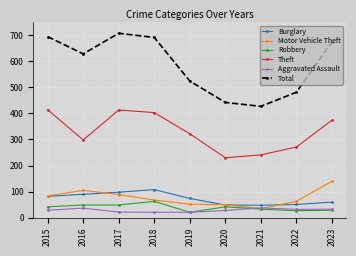

True or false: Total has more than 0 interior local peaks.

True